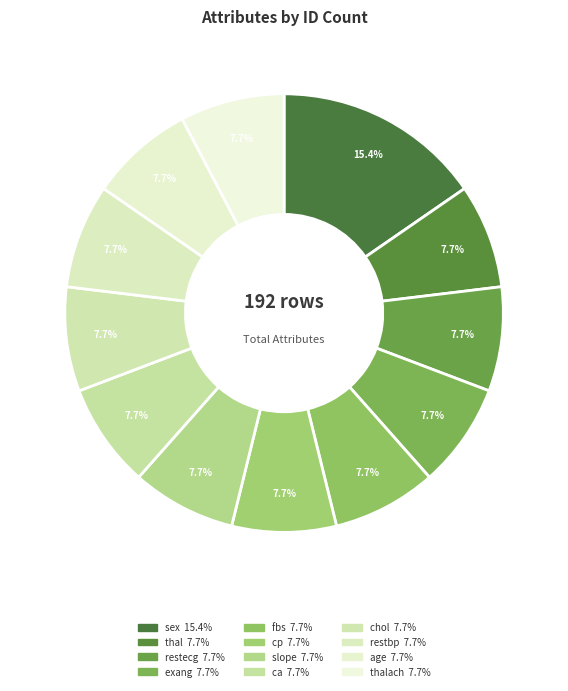

How many slices are in this pie chart?

12